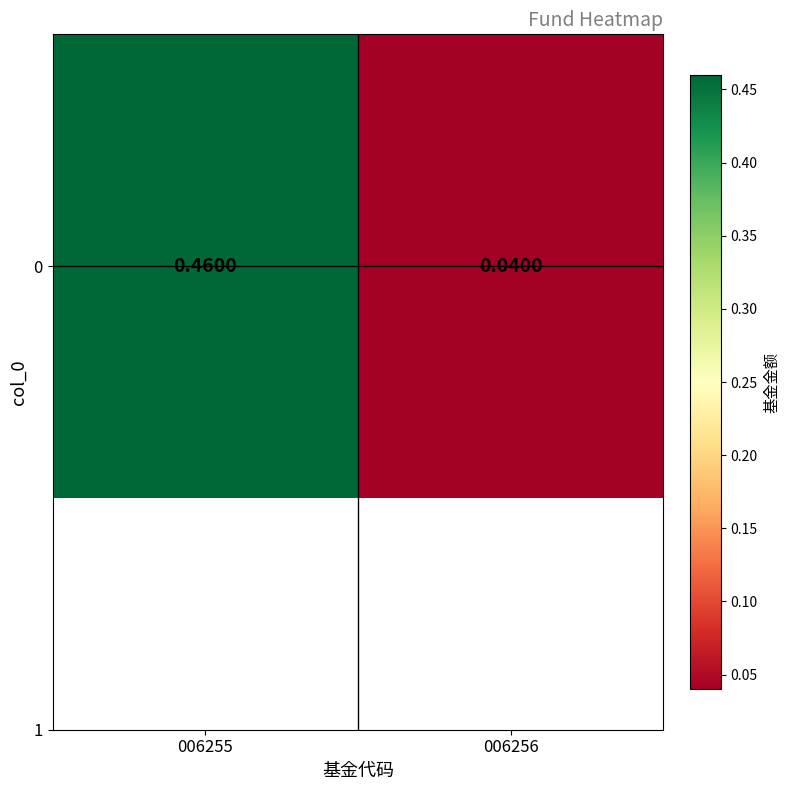

What is the maximum value shown in the chart?

0.5